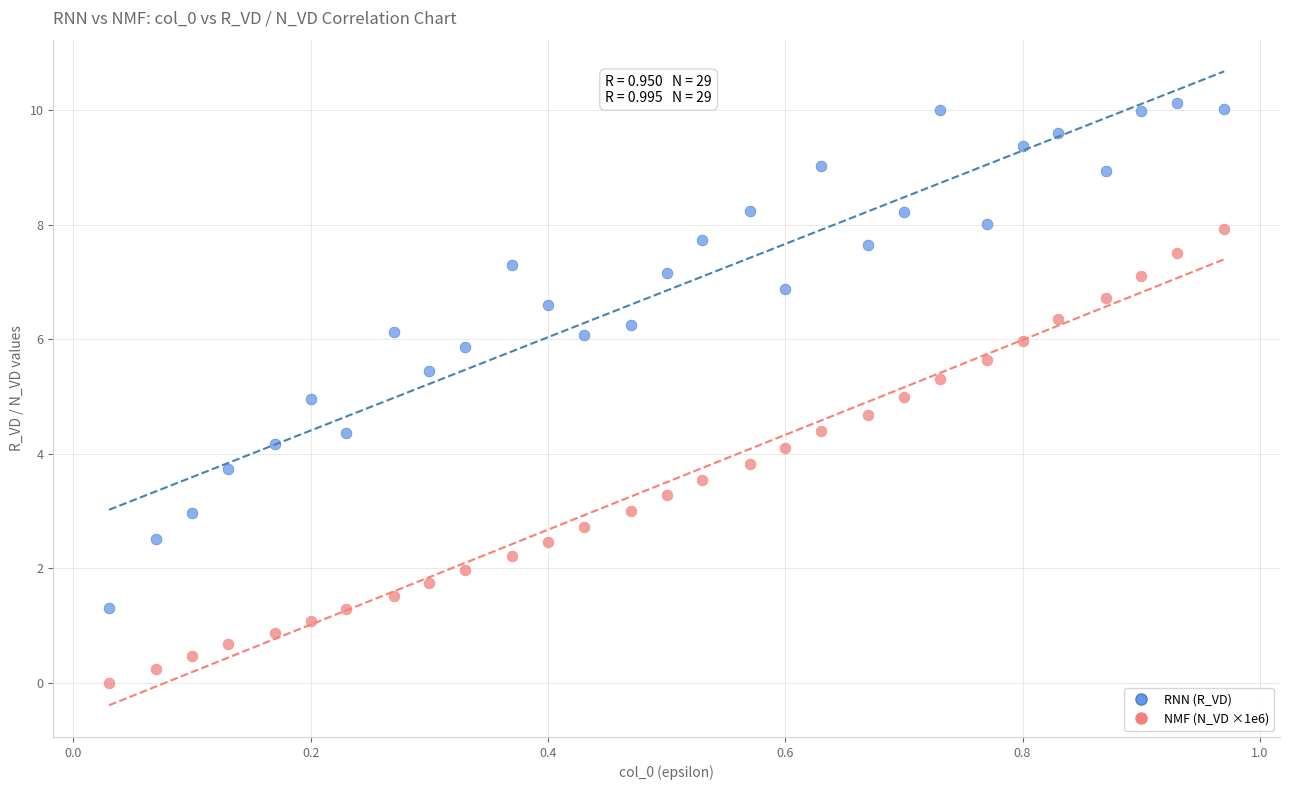

Which series contains the highest Y value?

RNN (R_VD)